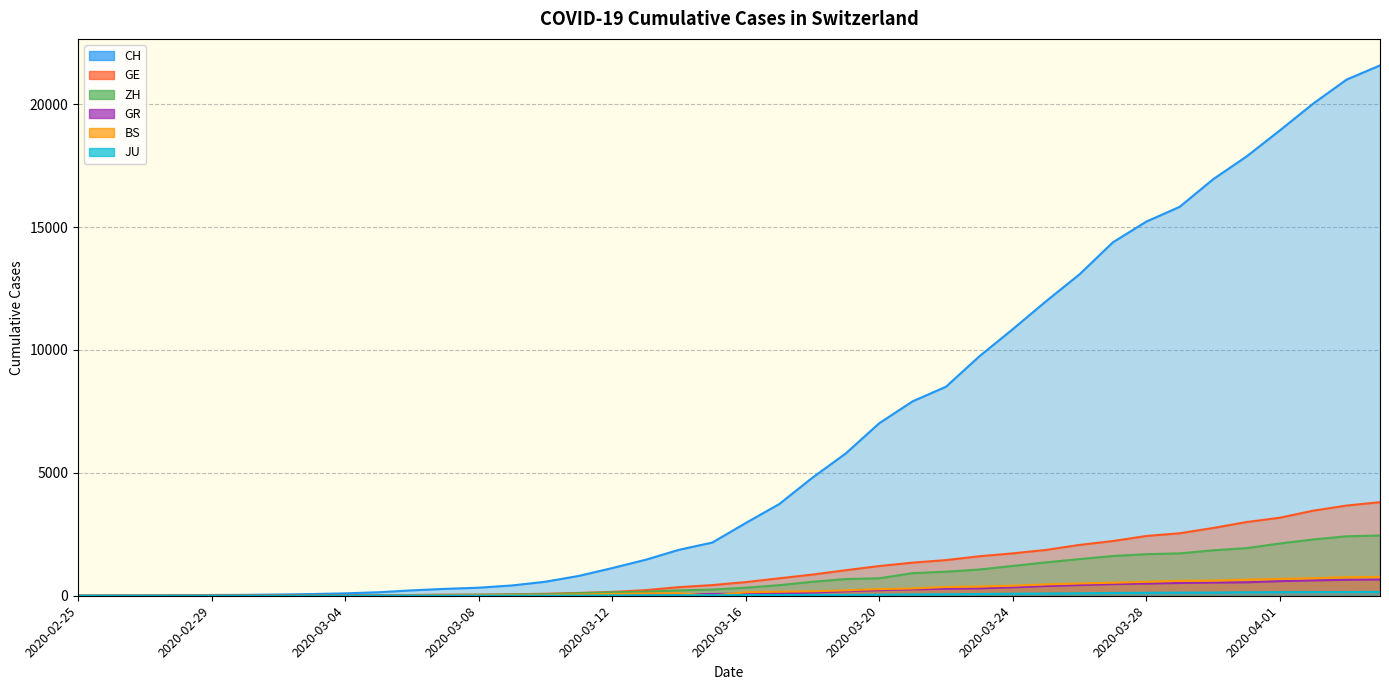

Where is BS nearest to the value 383?

2020-03-23